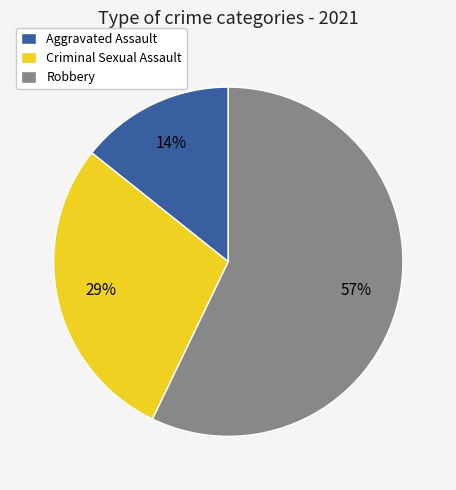

What is the smallest slice in the pie chart?

Aggravated Assault